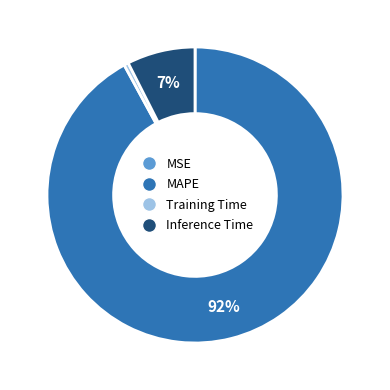

True or false: Inference Time accounts for 1% of the total.

False